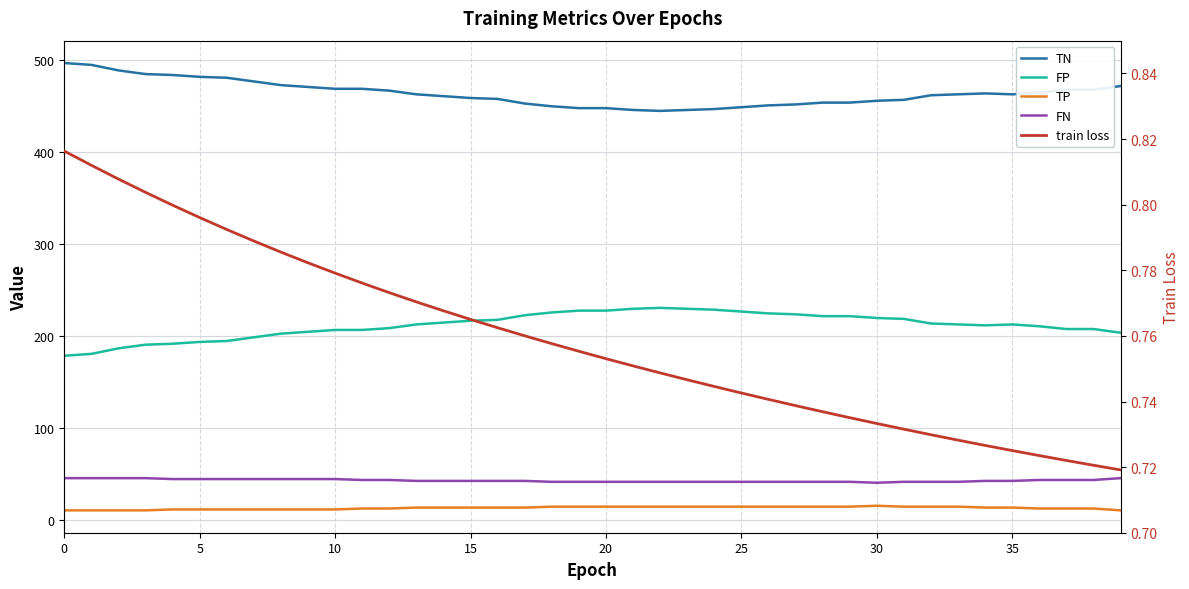

True or false: train loss and TP intersect in this chart.

False